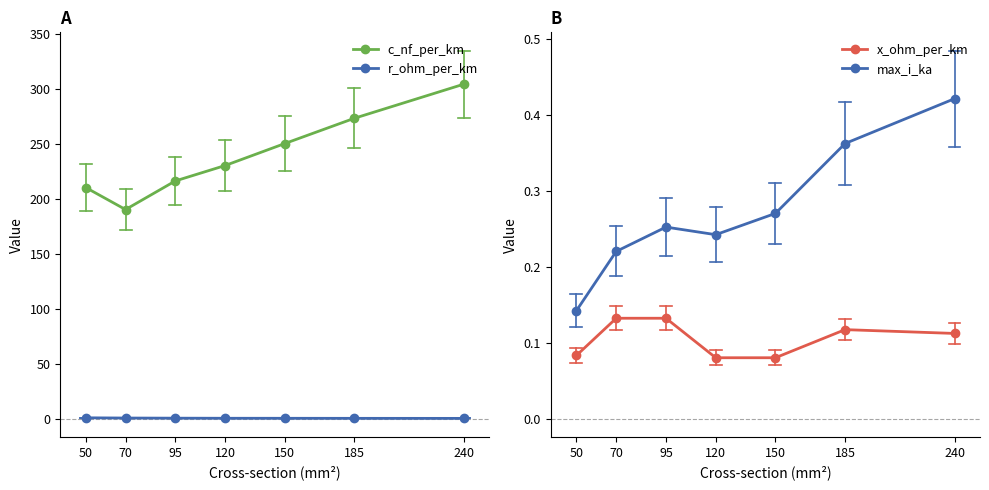

True or false: x_ohm_per_km and max_i_ka intersect in this chart.

False